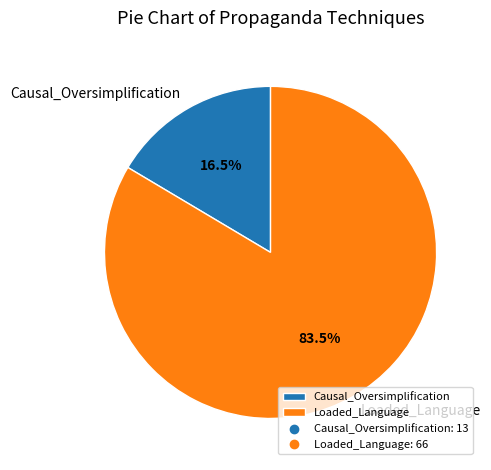

How many segments does this pie chart have?

2